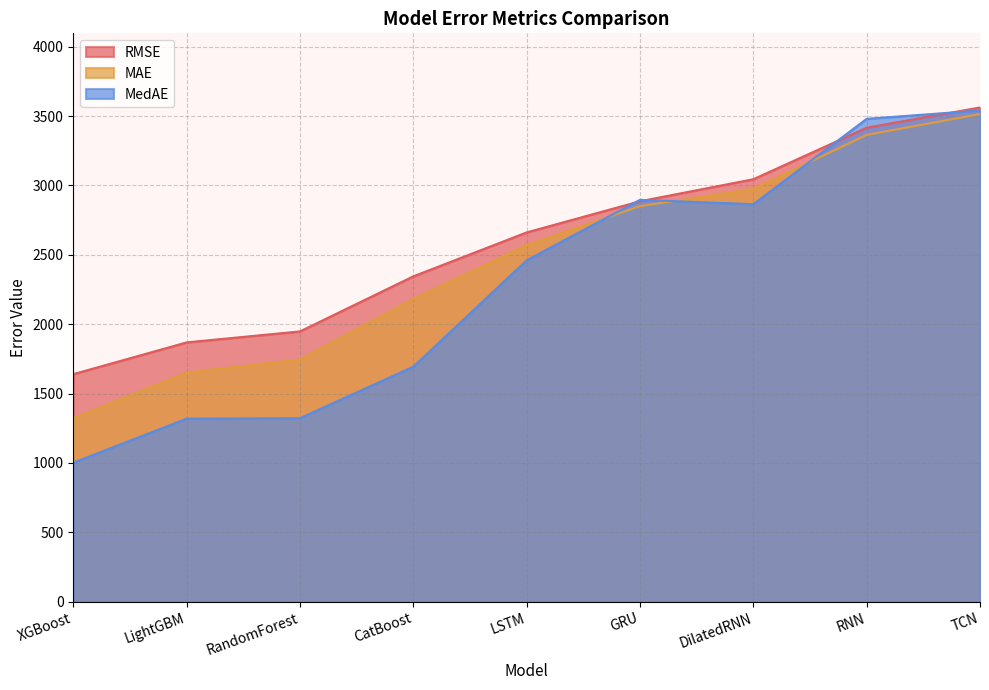

Where do RMSE and MedAE first cross each other?

LSTM and GRU